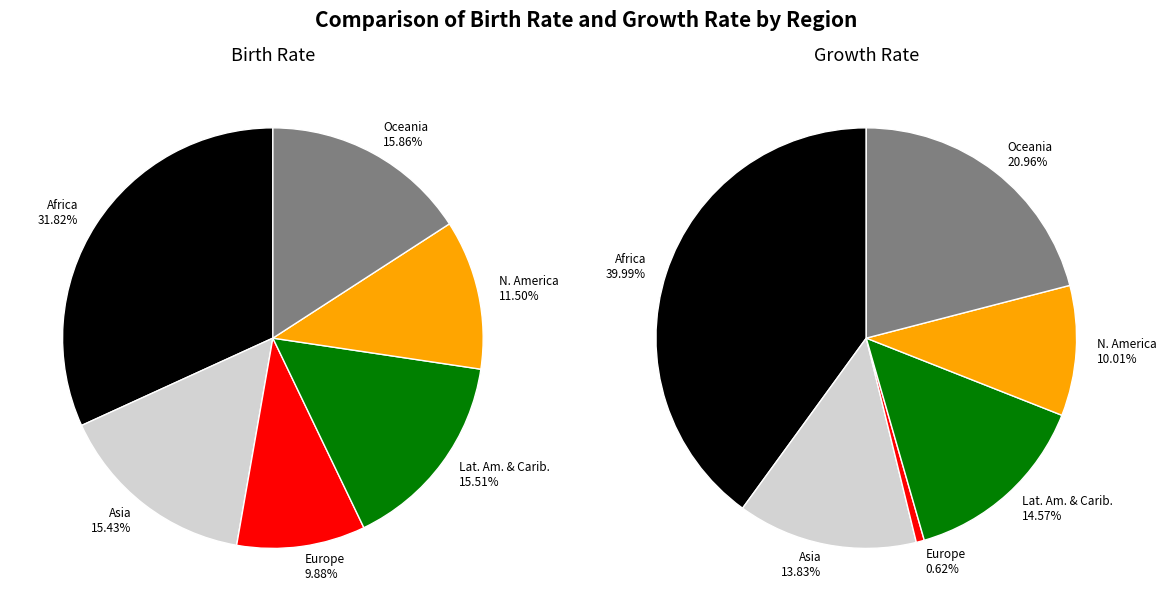

How many segments does this pie chart have?

6